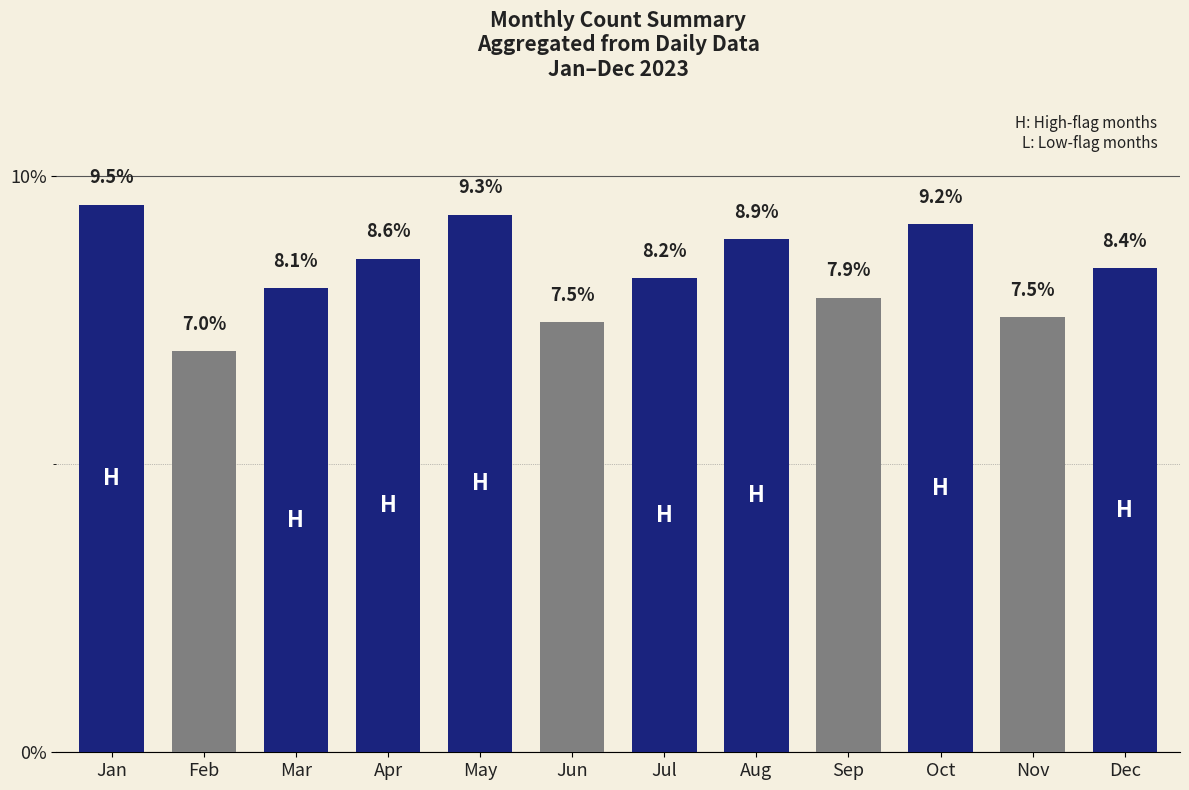

Is it true that the value at Apr is 8.6?

True